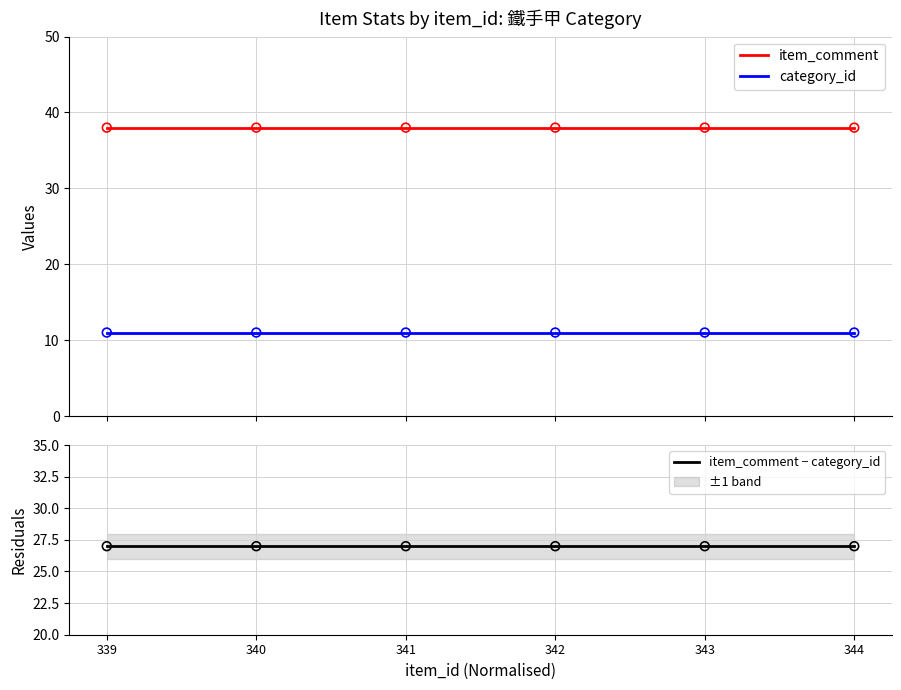

Which series has the widest spread of Y values?

item_comment